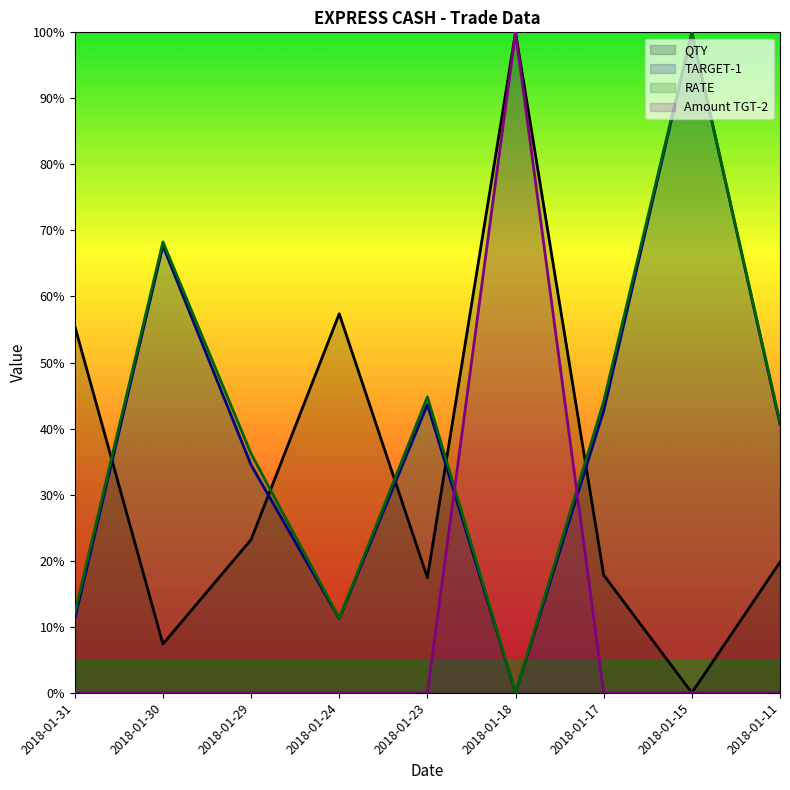

True or false: QTY has more than 0 interior local peaks.

True